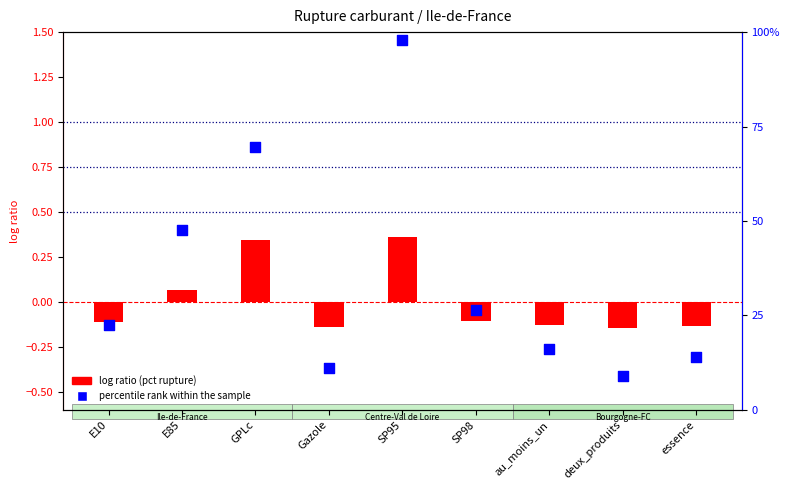

Which series has the largest total across all categories?

percentile rank within the sample